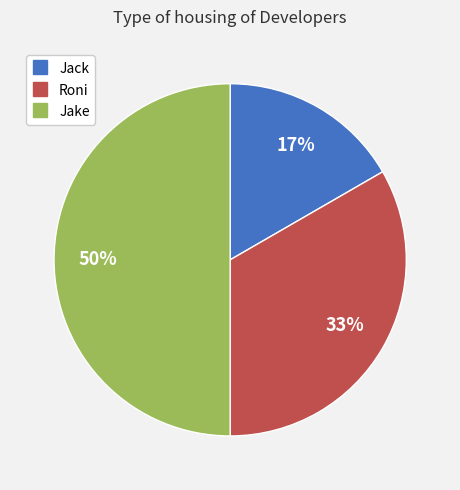

To the nearest percent, what percentage of the pie is Roni?

33%